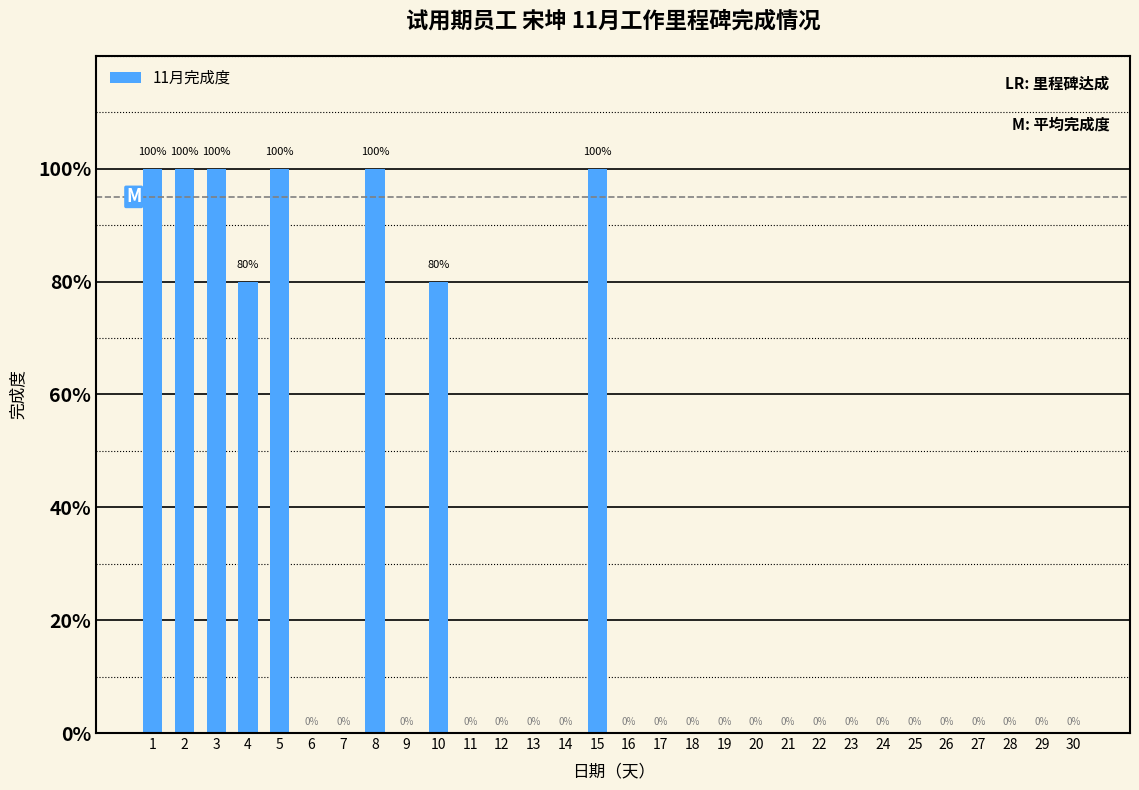

Between 21 and 13, which is larger?

21